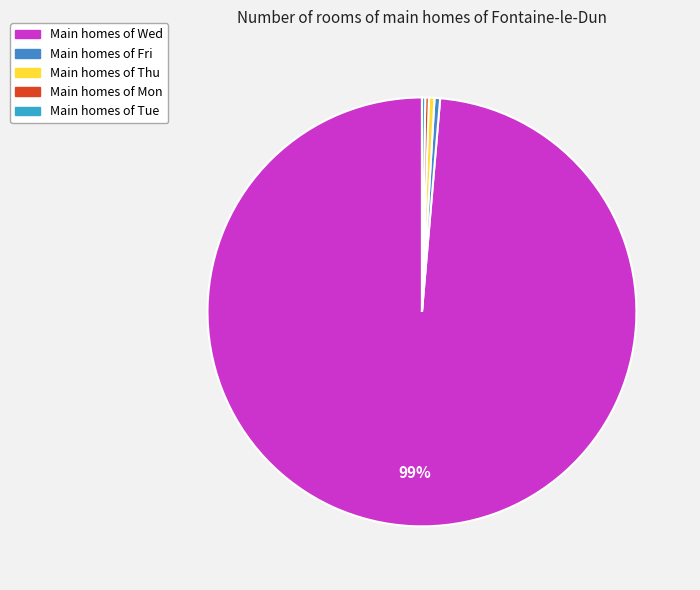

What is the majority slice?

Wed